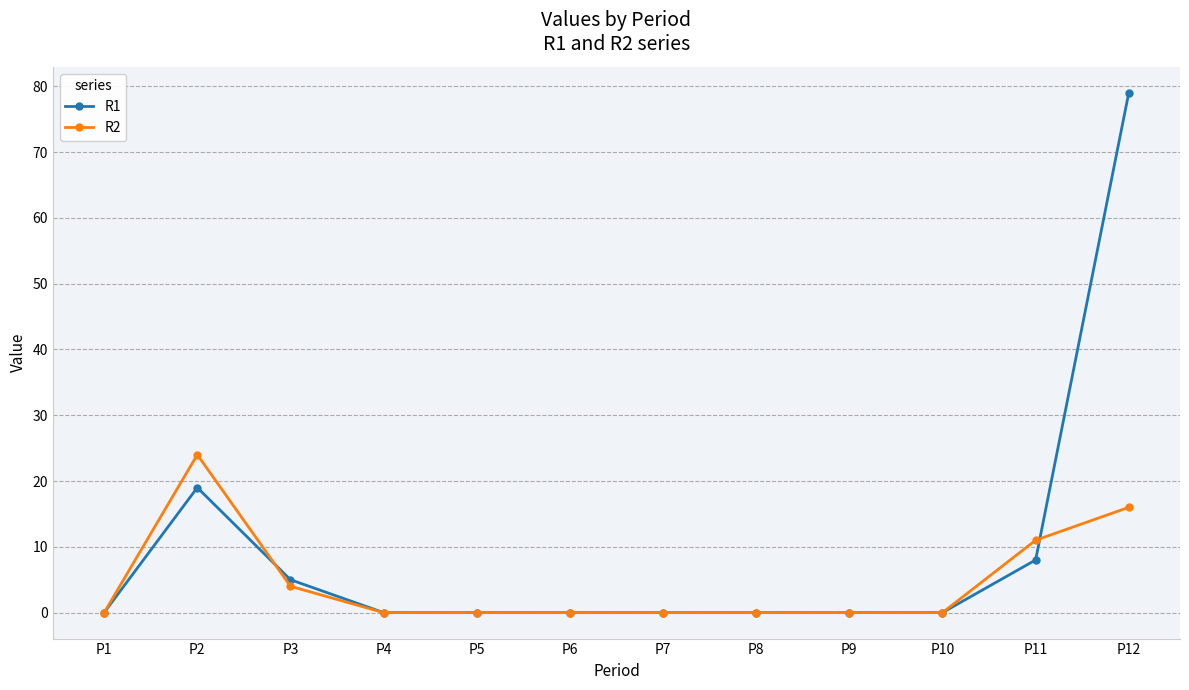

True or false: R2 has a value of 11 at P11.

True